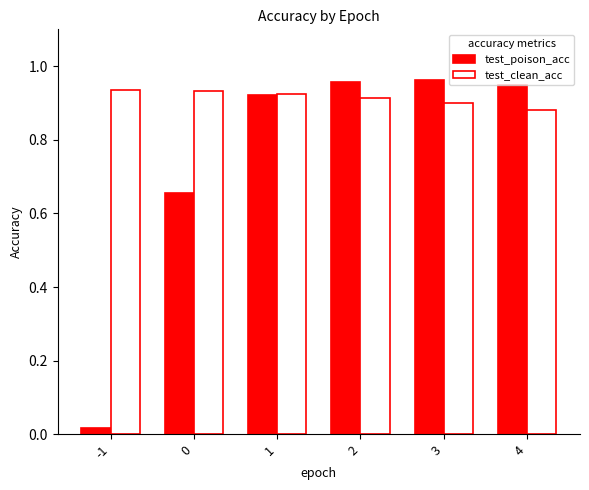

At how many categories does at least one series exceed 0?

6